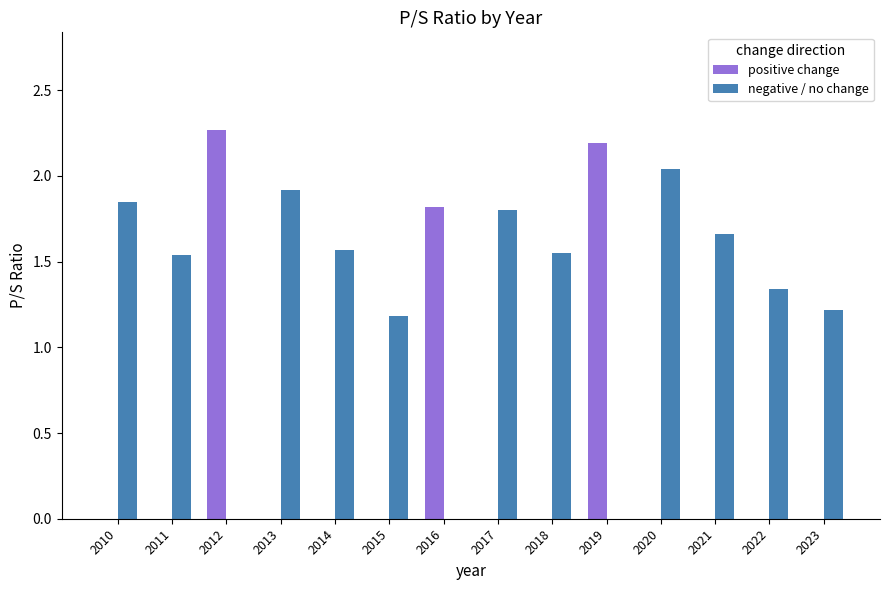

At which label does positive change reach its peak?

2012